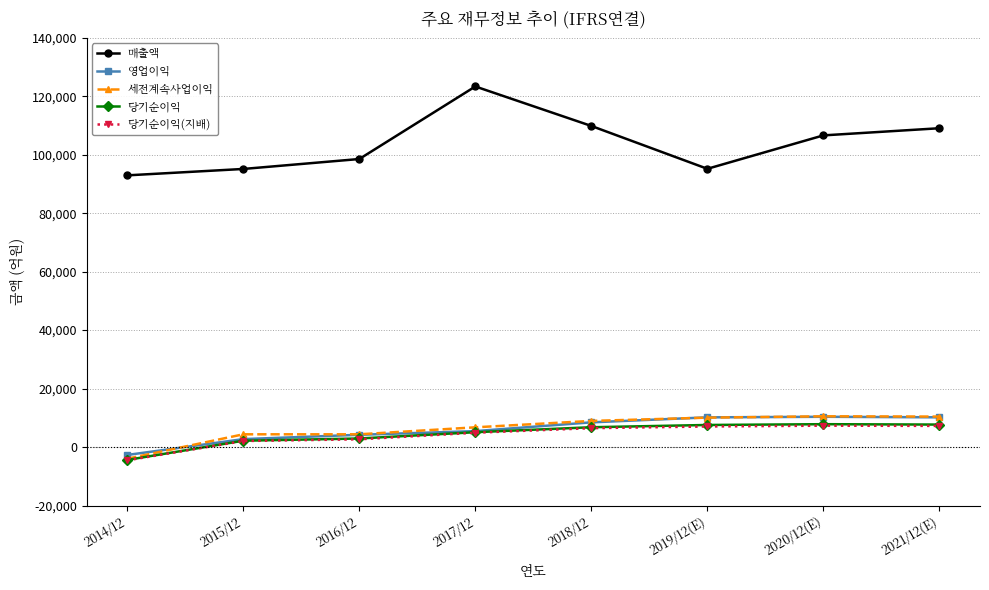

How many values in the 매출액 series are below 106620?

4